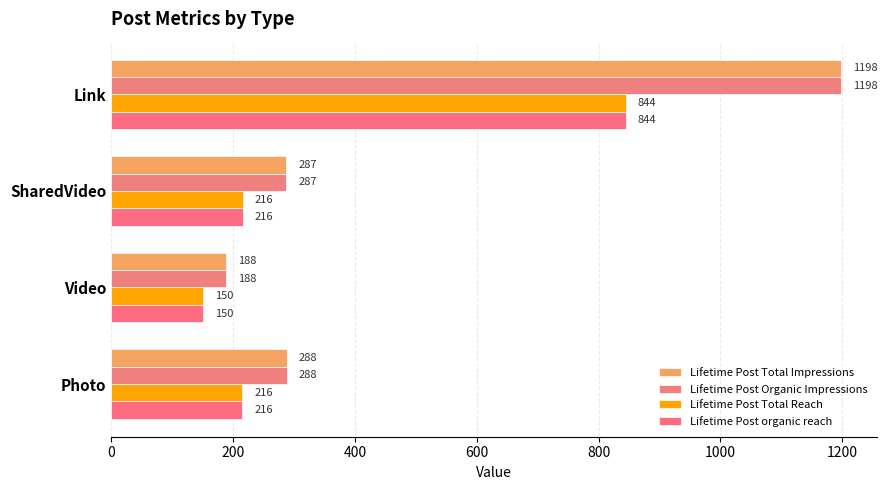

What is the minimum value for Lifetime Post Total Reach?

150.0